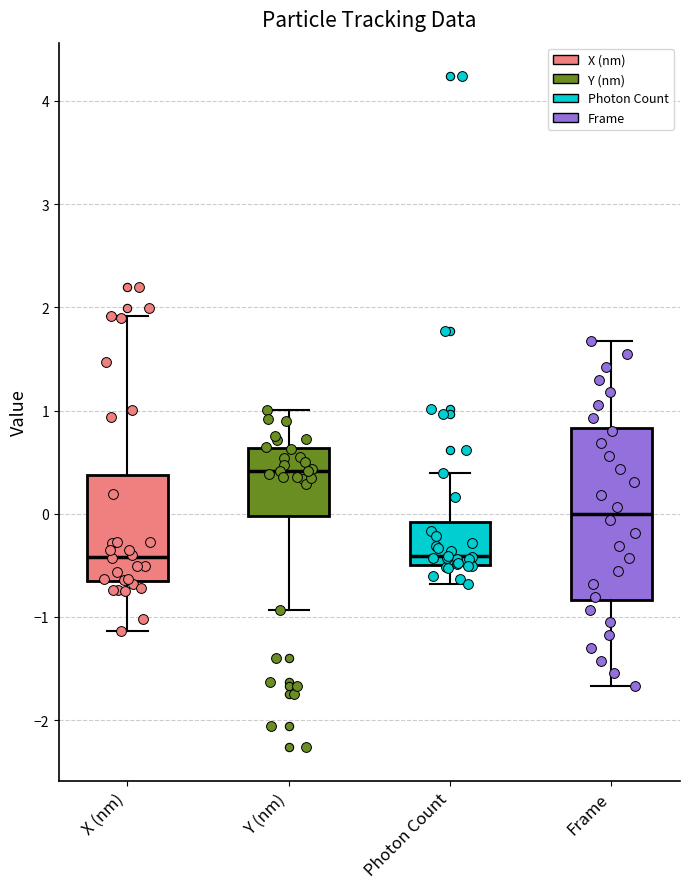

Where is the upper edge of the box for X (nm) on the y-axis? The values are not printed on the chart, so give them approximately, as read against the axis.

0.4